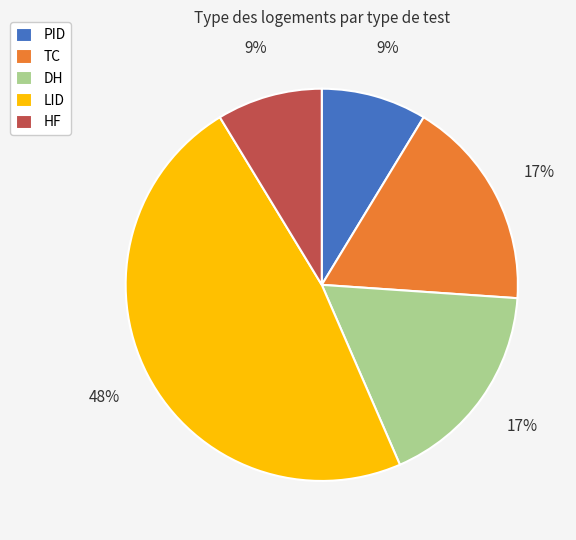

What percentage is the PID slice, to the nearest percent?

9%